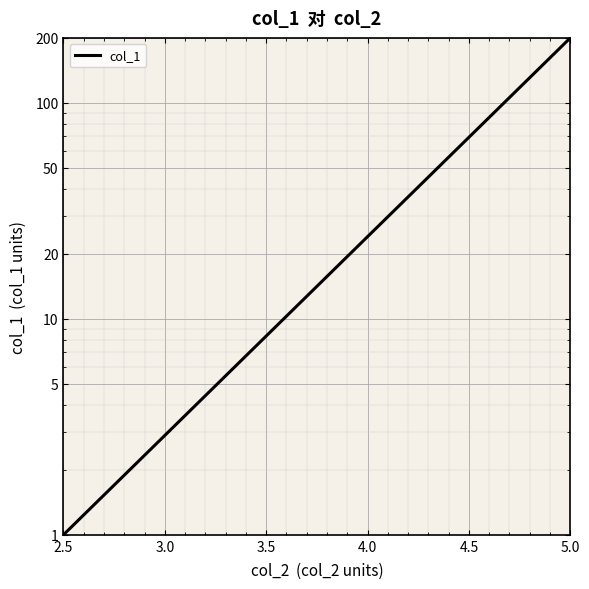

How many lines are shown in the chart?

1